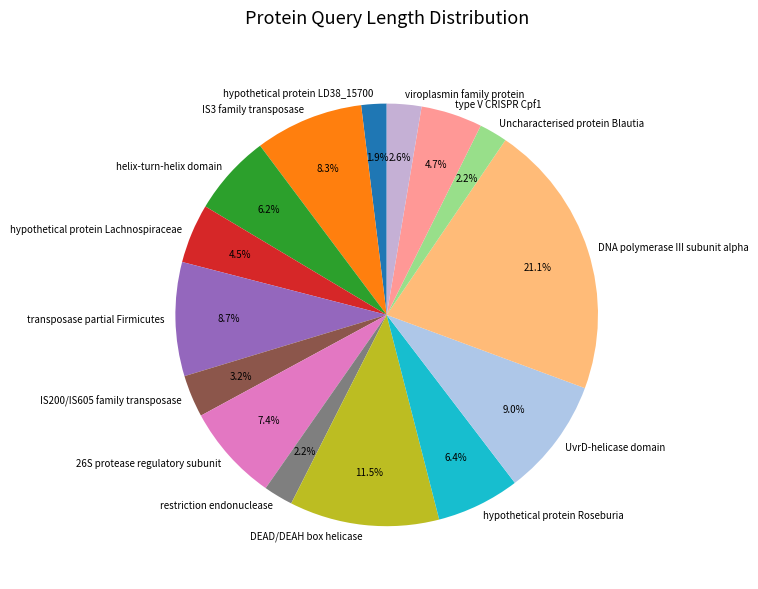

Which slice is the largest?

DNA polymerase III subunit alpha